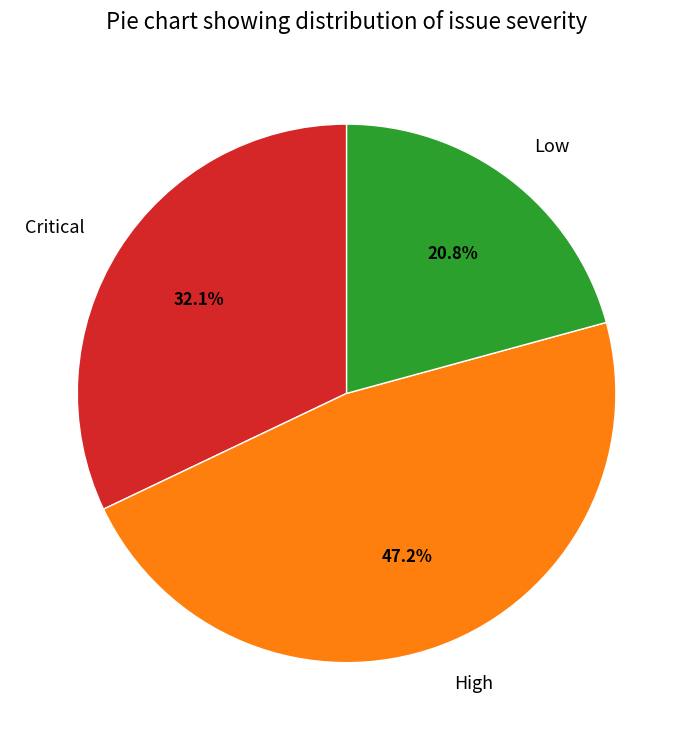

To the nearest percent, what portion does Critical represent?

32%